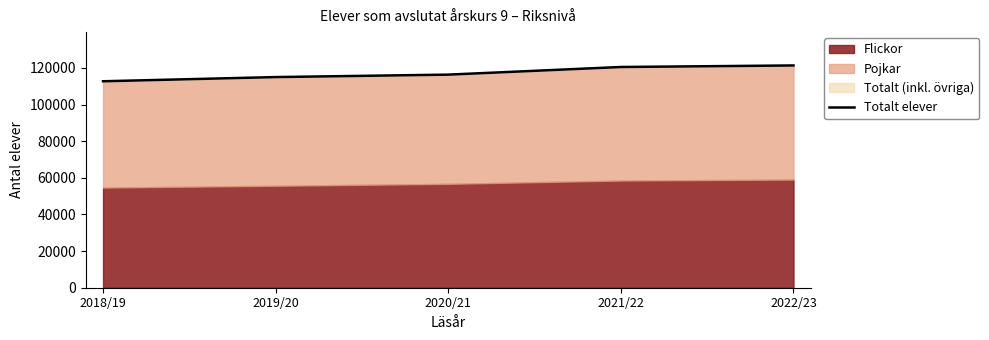

What is the smallest value displayed?

112731